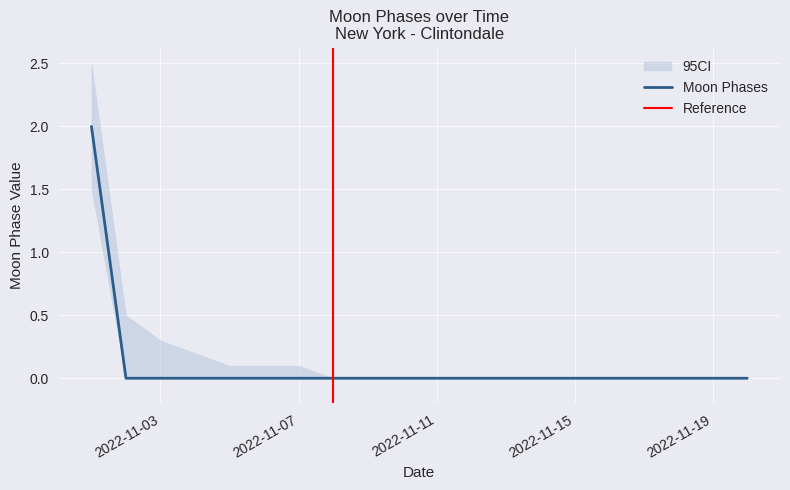

At which label is the value closest to 1?

2022-11-01